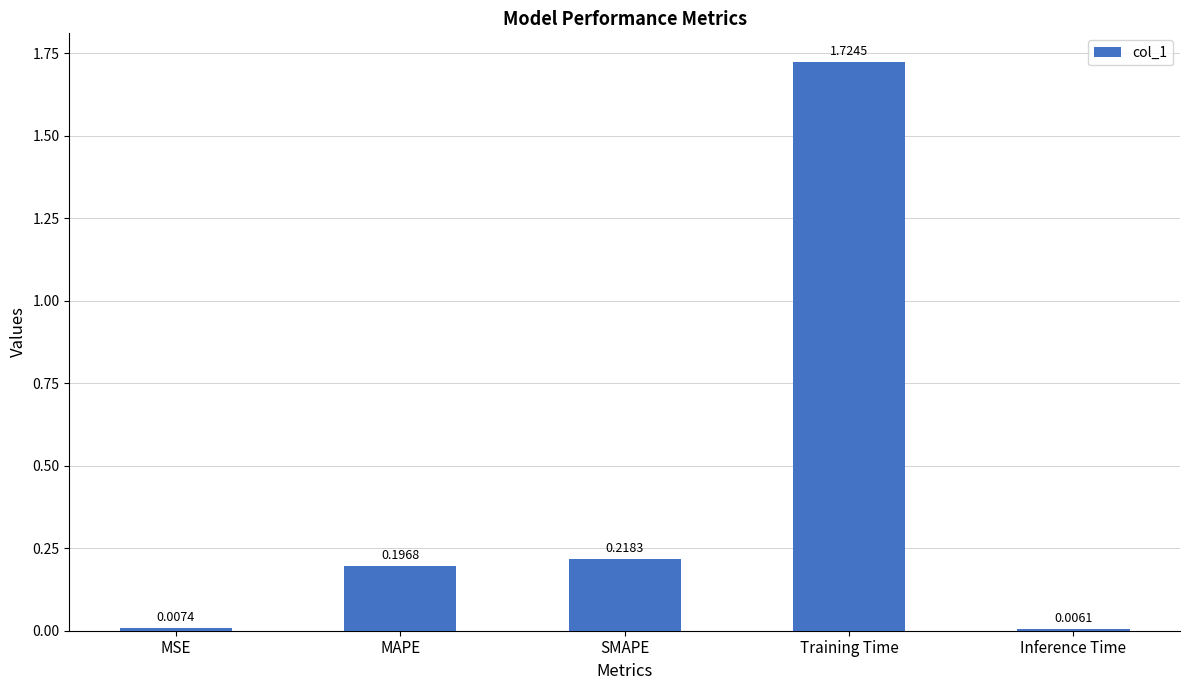

List the labels in order of value, smallest first.

Inference Time, MSE, MAPE, SMAPE, Training Time